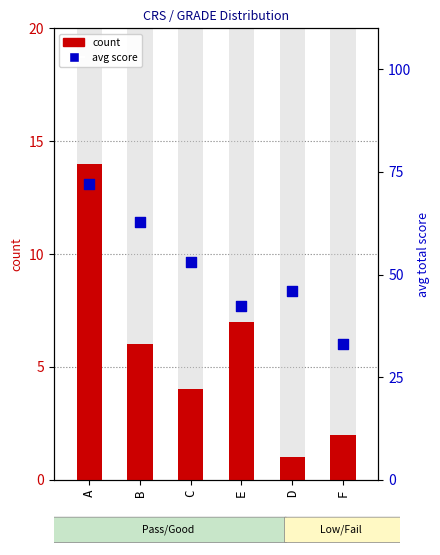

At which category is the sum across all series the highest?

A